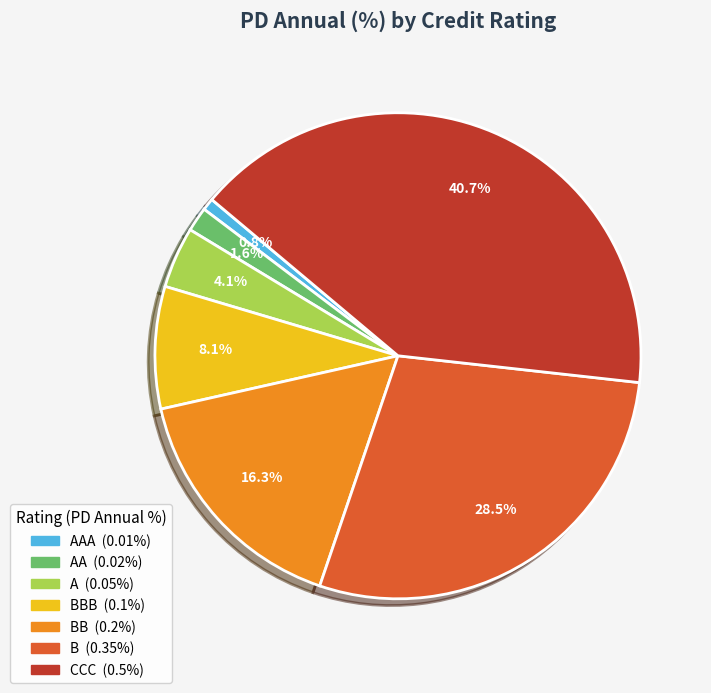

To the nearest percent, what is the average slice percentage?

14%